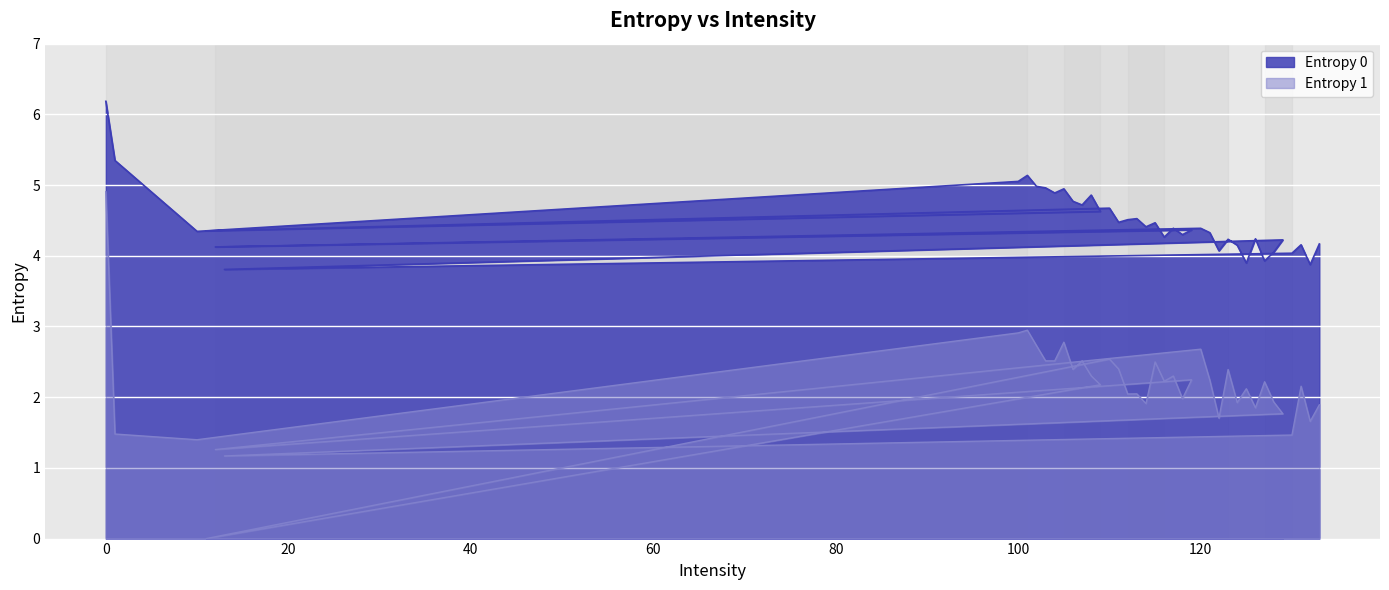

How many values in the Entropy 1 series exceed 2?

25